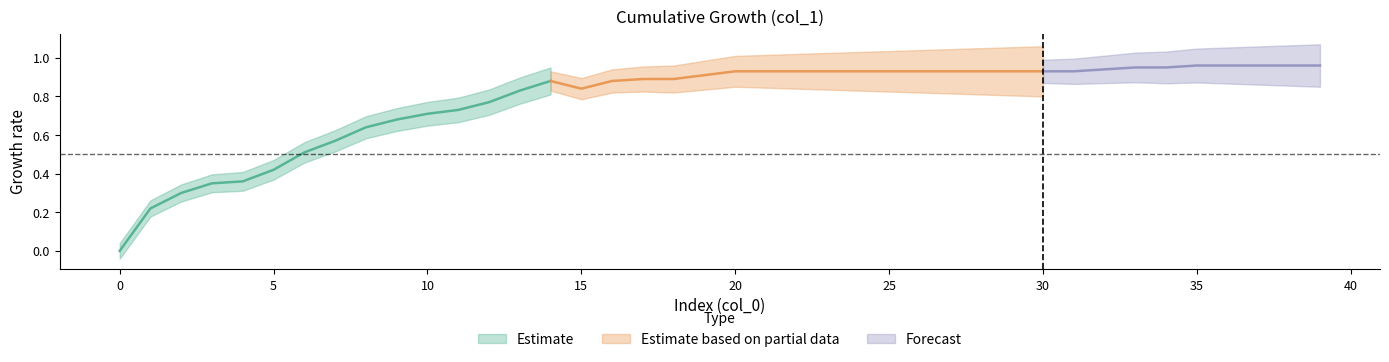

What is the difference between the second highest and minimum values?

1.0